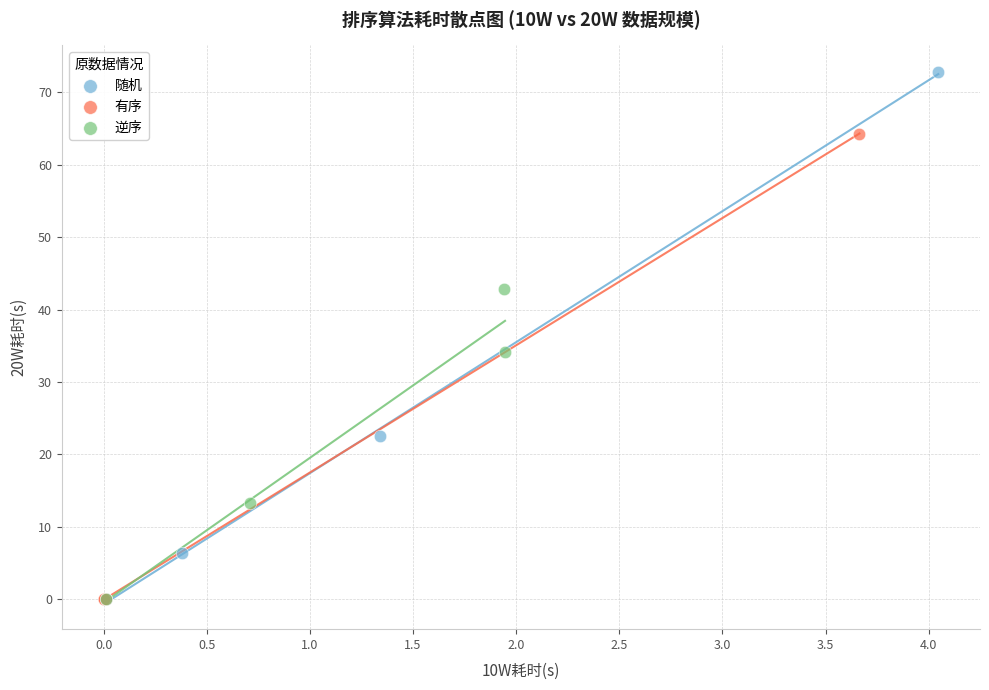

Which series has the largest Y range (max minus min)?

随机